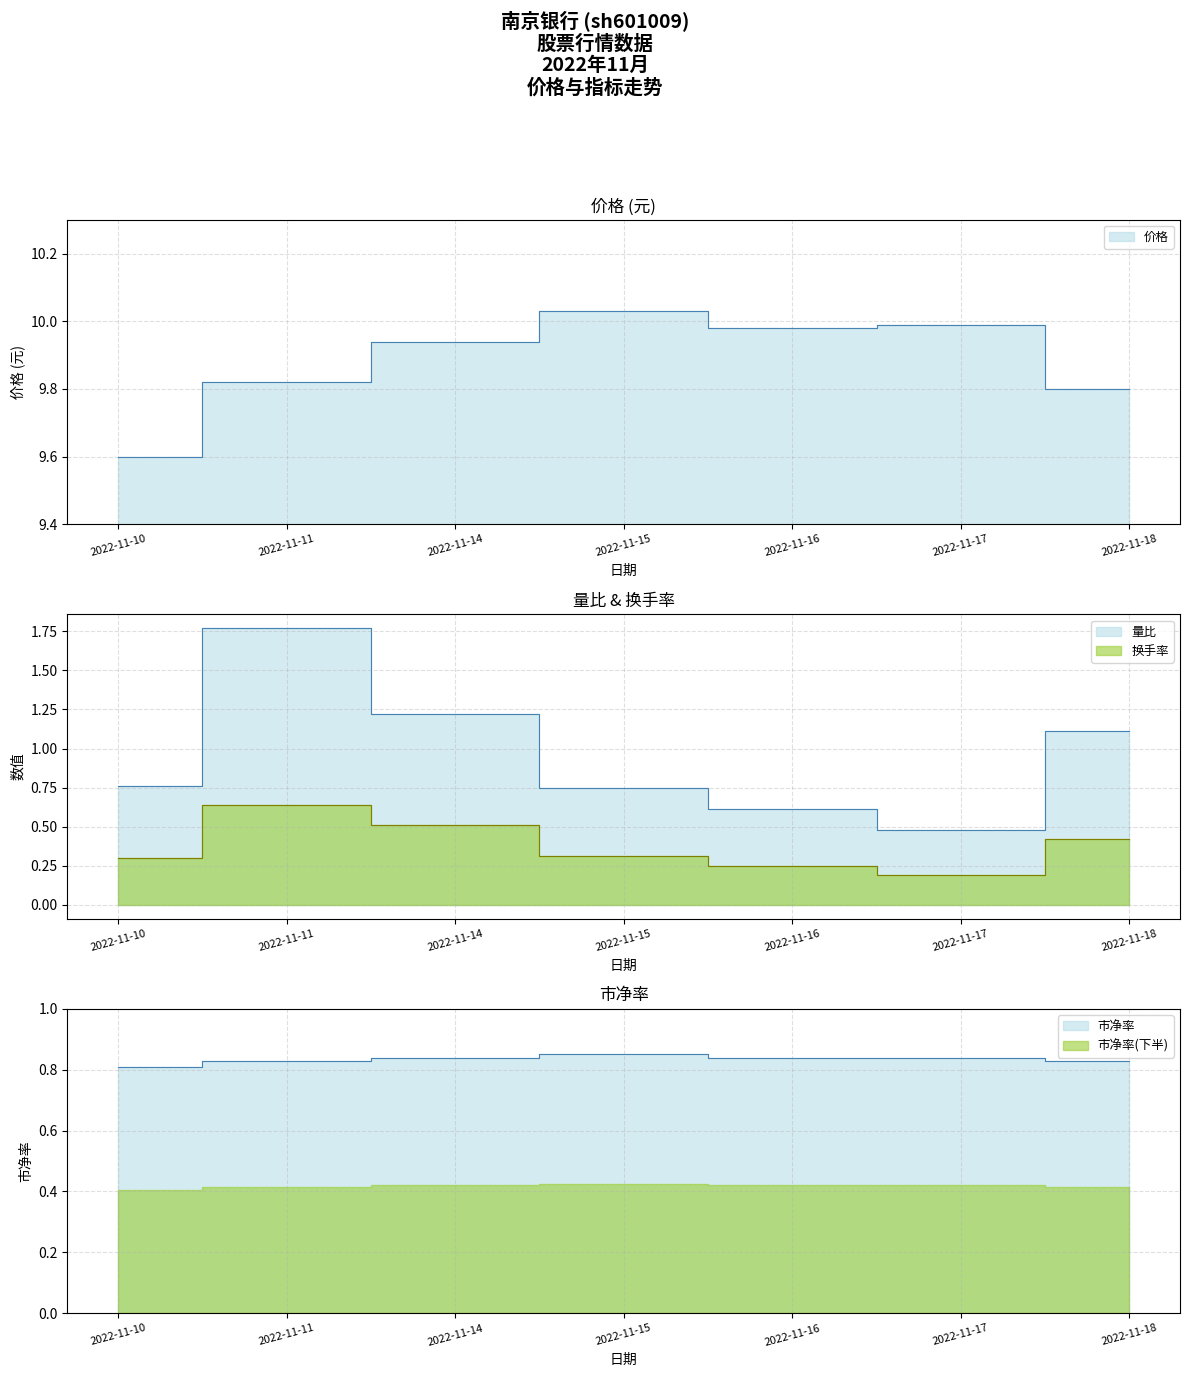

True or false: 换手率 and 市净率 cross at least once.

False